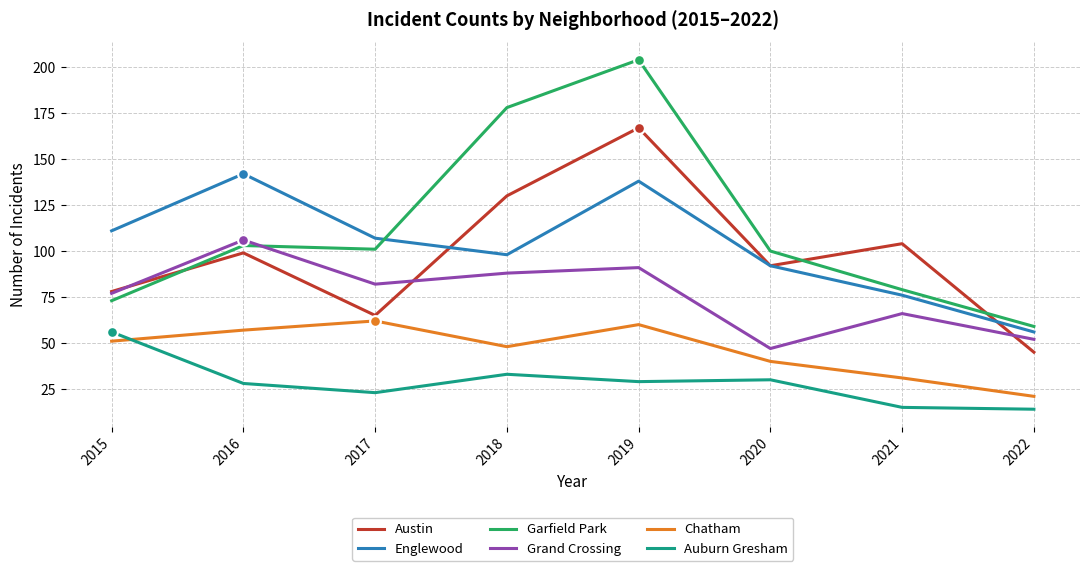

What is the total value across all series at 2020?

401